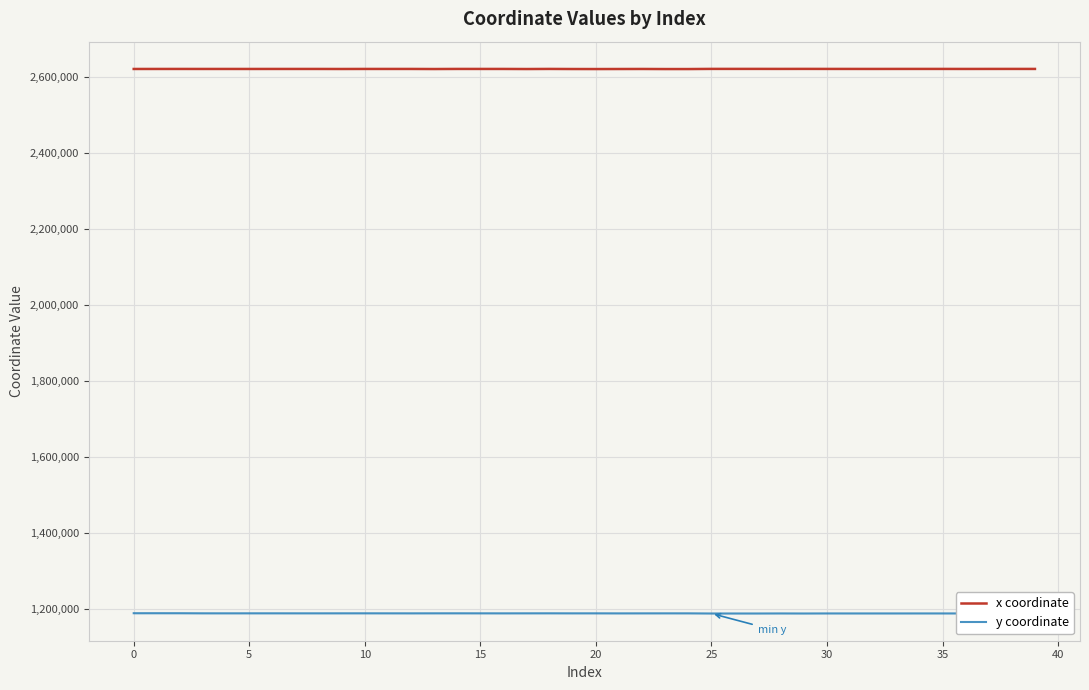

Does the chart have visible grid lines?

Yes